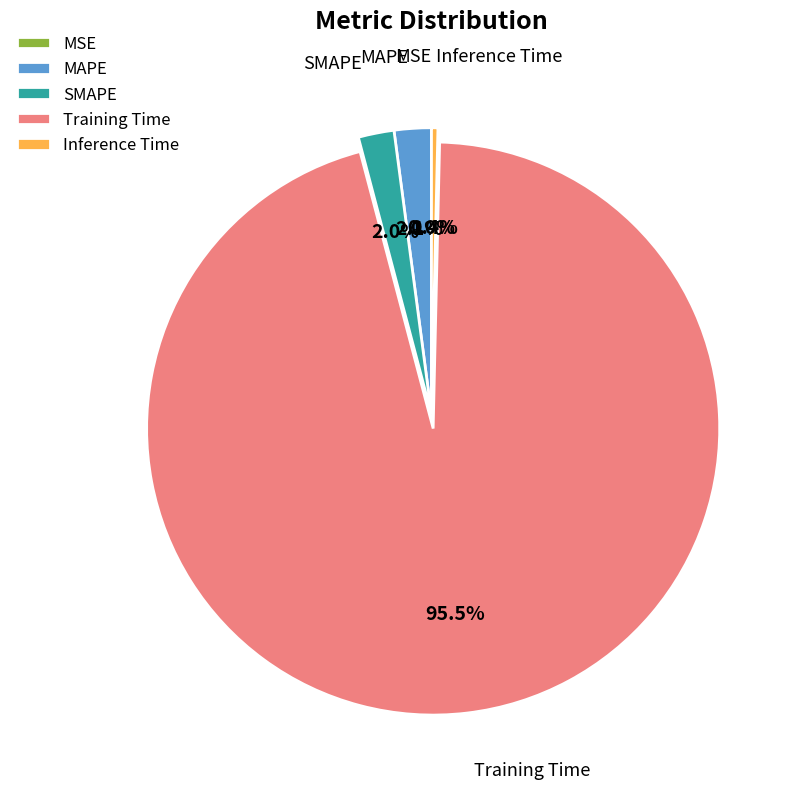

True or false: SMAPE accounts for 2% of the total.

True